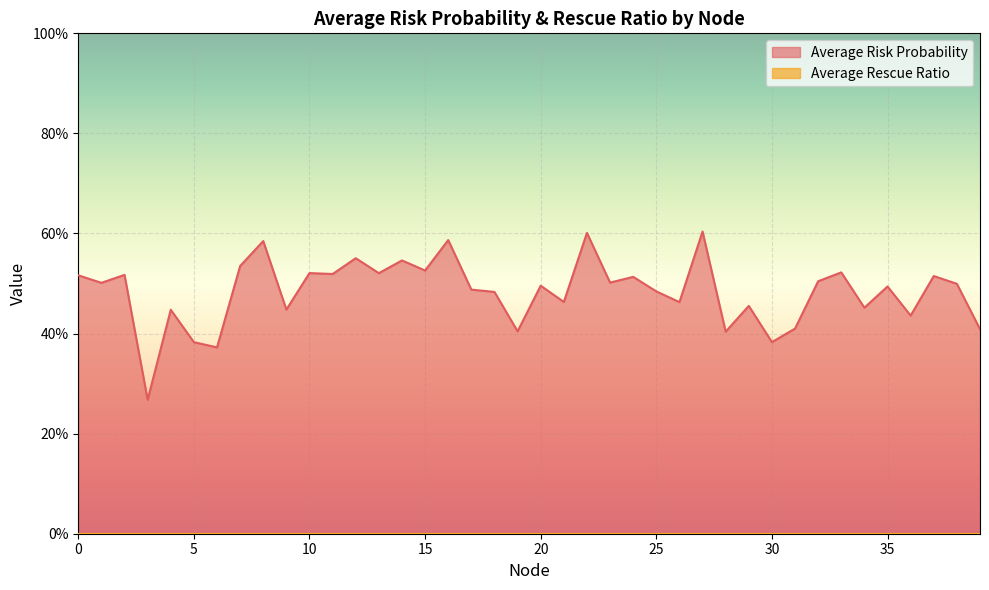

Rank the categories by value from highest to lowest.

27, 22, 16, 8, 12, 14, 7, 15, 33, 10, 13, 11, 2, 0, 37, 24, 32, 23, 1, 38, 20, 35, 17, 25, 18, 21, 26, 29, 34, 9, 4, 36, 31, 39, 19, 28, 30, 5, 6, 3